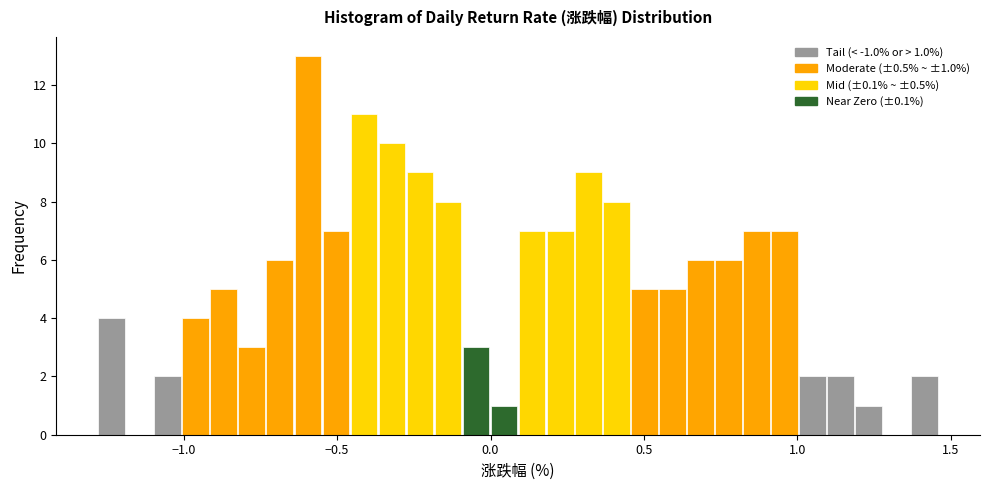

Around what value on the x-axis is the tallest bar? Give the approximate position of its centre, as read against the axis.

-0.60